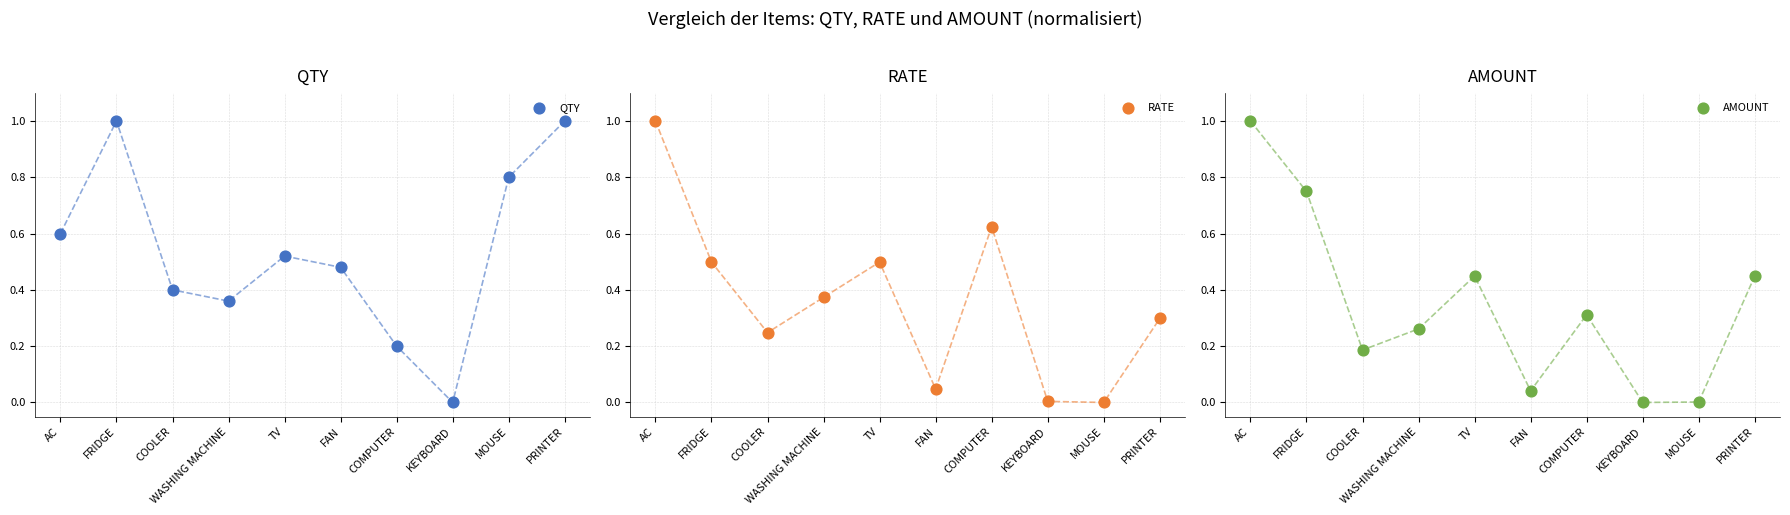

Which series contains the highest Y value?

QTY